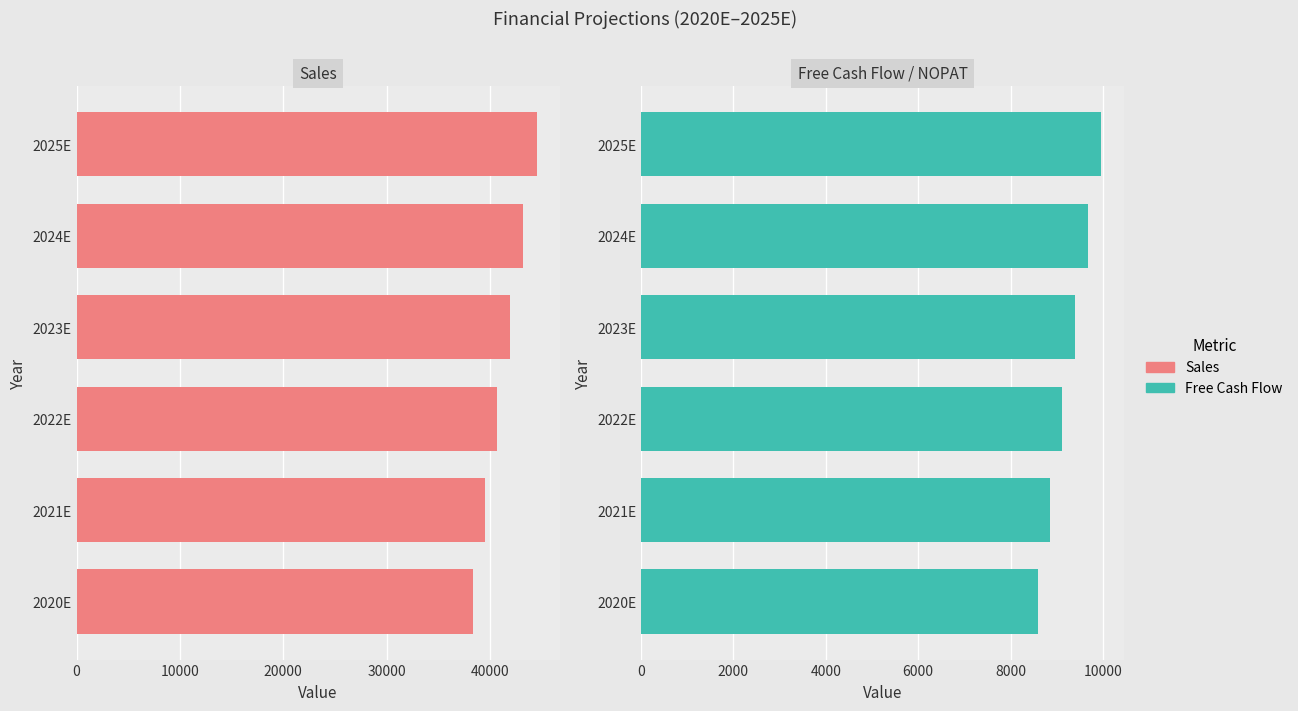

Is the value of Sales at 2021E greater than the value of Free Cash Flow at 2022E?

Yes